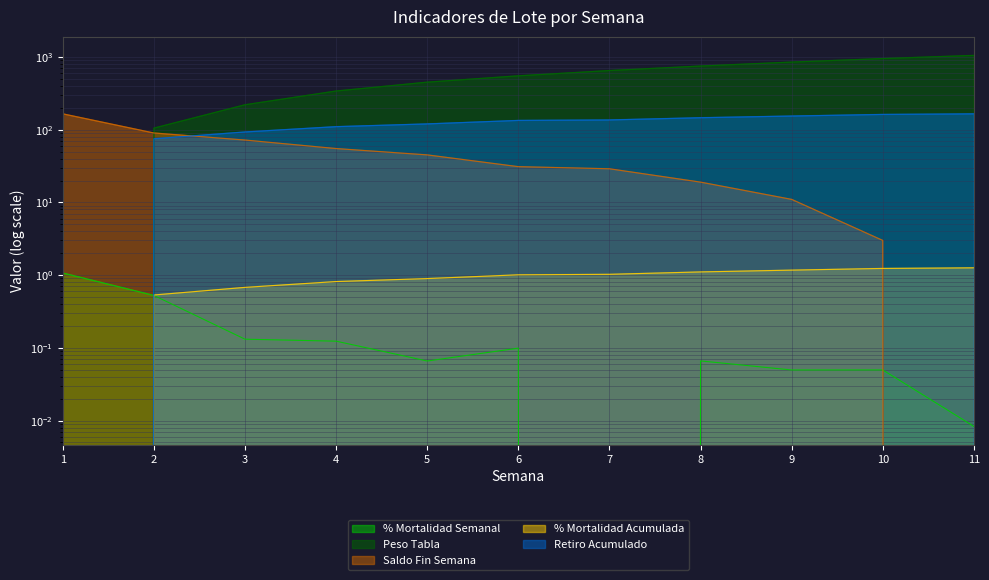

True or false: Peso Tabla and Retiro Acumulado cross at least once.

False